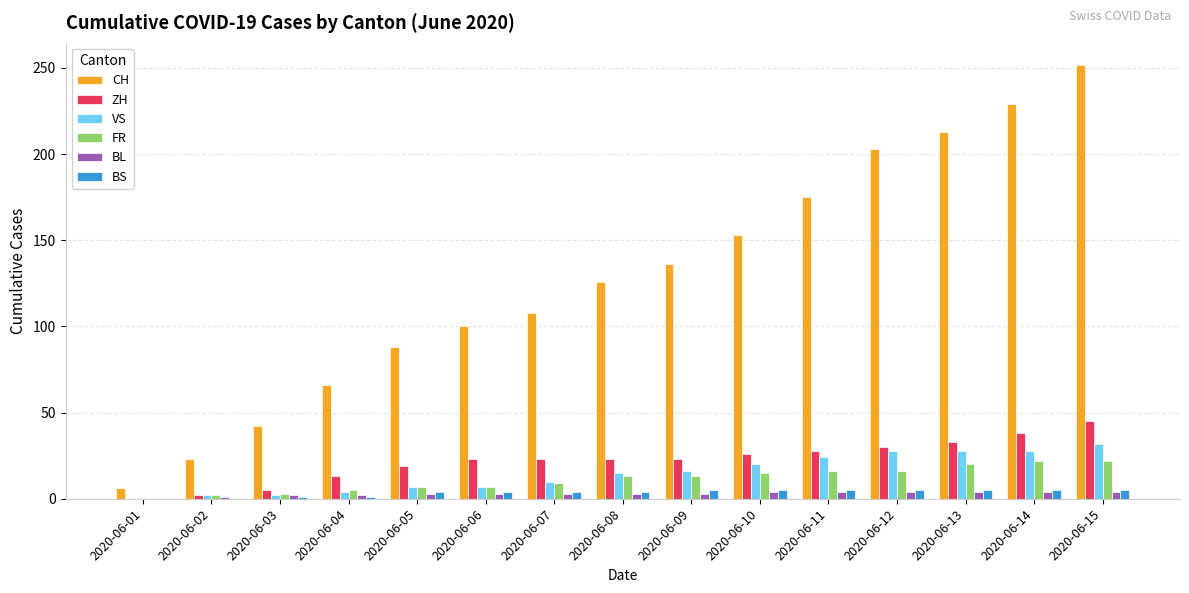

The value of ZH at 2020-06-01 is 0. True or false?

True